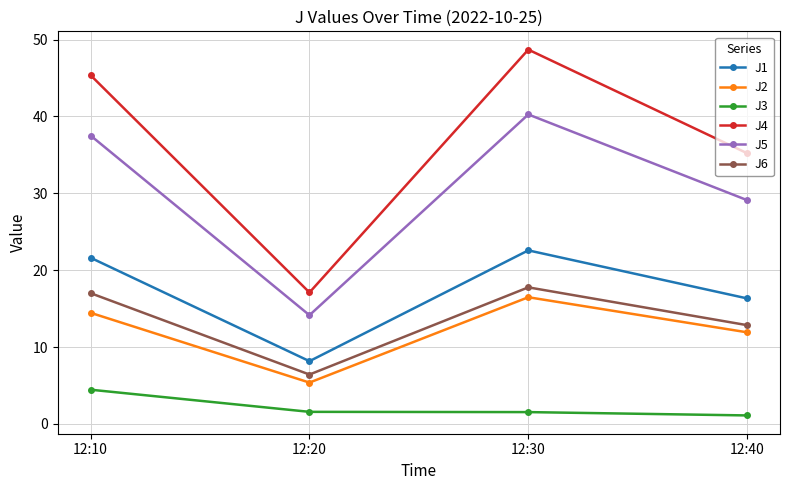

The value of J2 at 12:40 is 15.7. True or false?

False